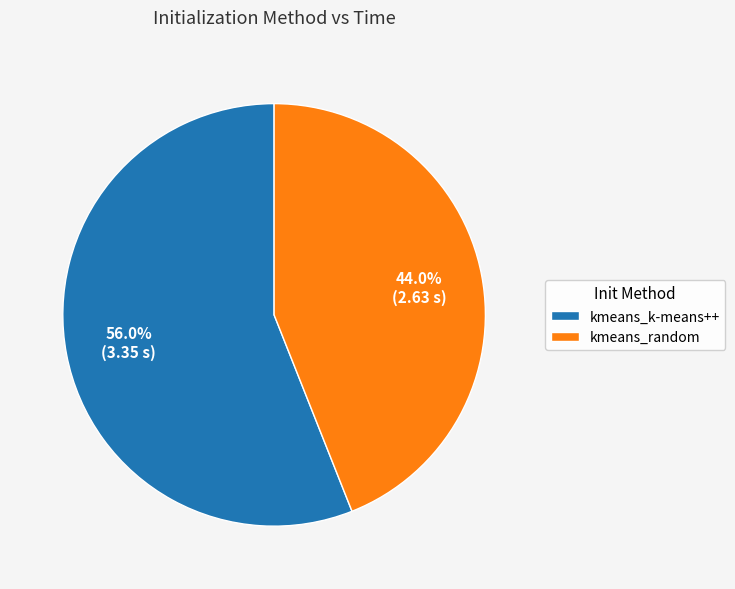

Rank the categories by value from lowest to highest.

kmeans_random, kmeans_k-means++